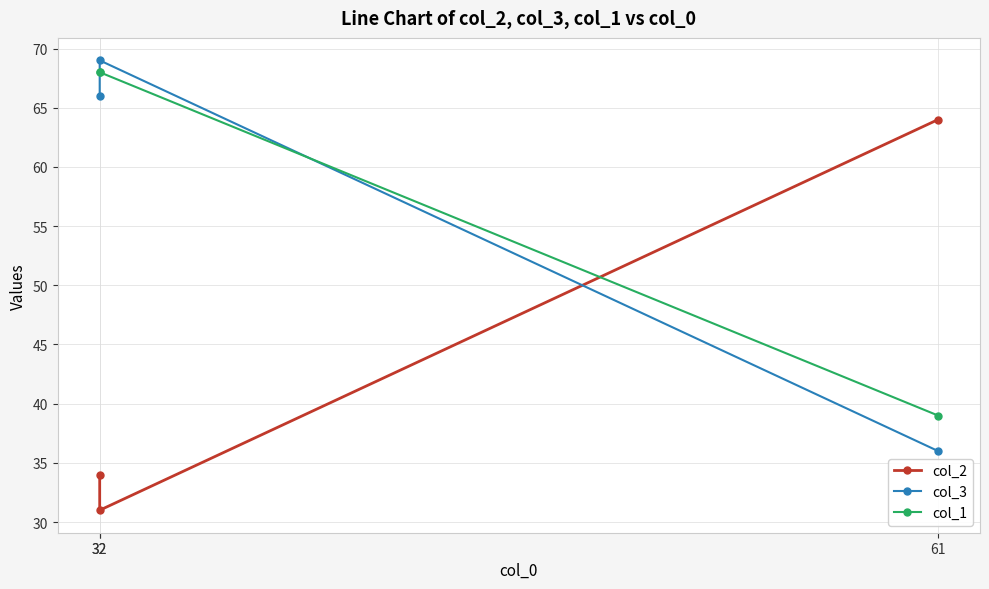

What is the difference between the maximum and minimum values in the col_2 series?

33